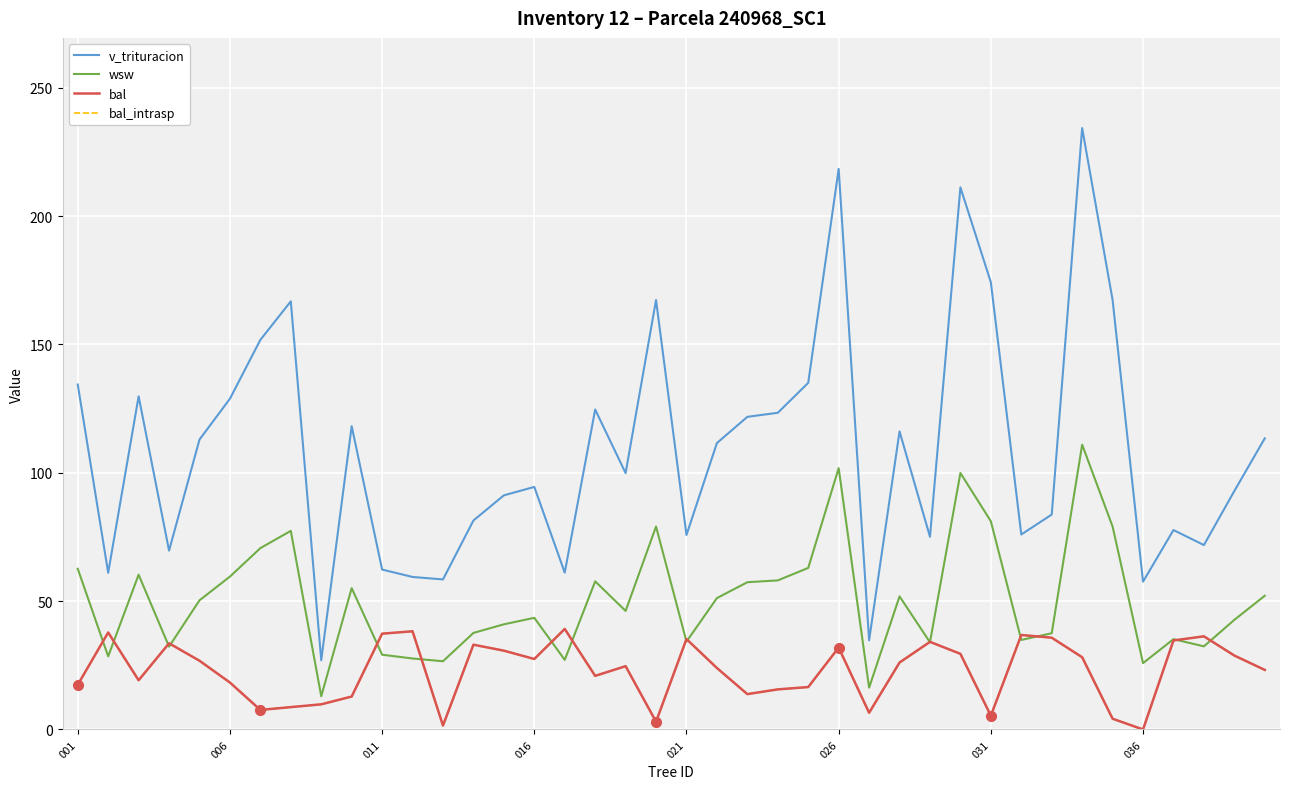

Does the chart display data point markers on the line(s)?

No